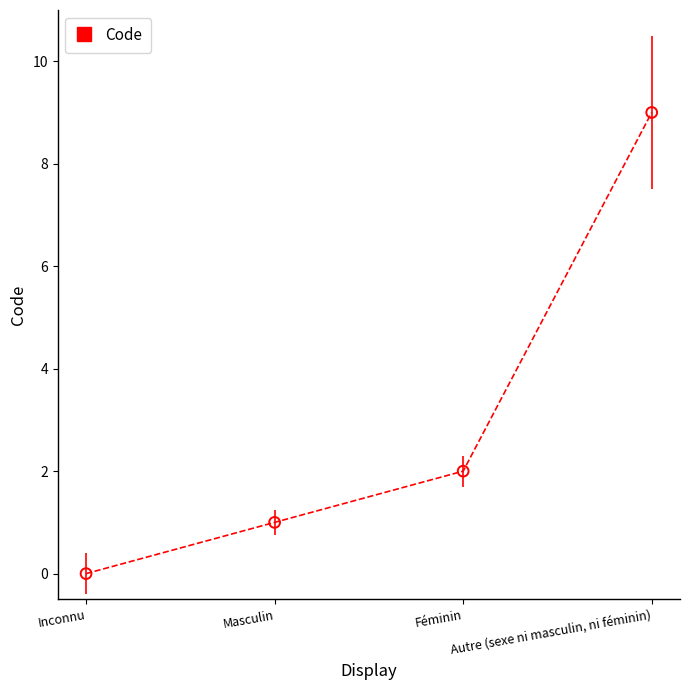

Which has a higher value, Masculin or Autre (sexe ni masculin, ni féminin)?

Autre (sexe ni masculin, ni féminin)